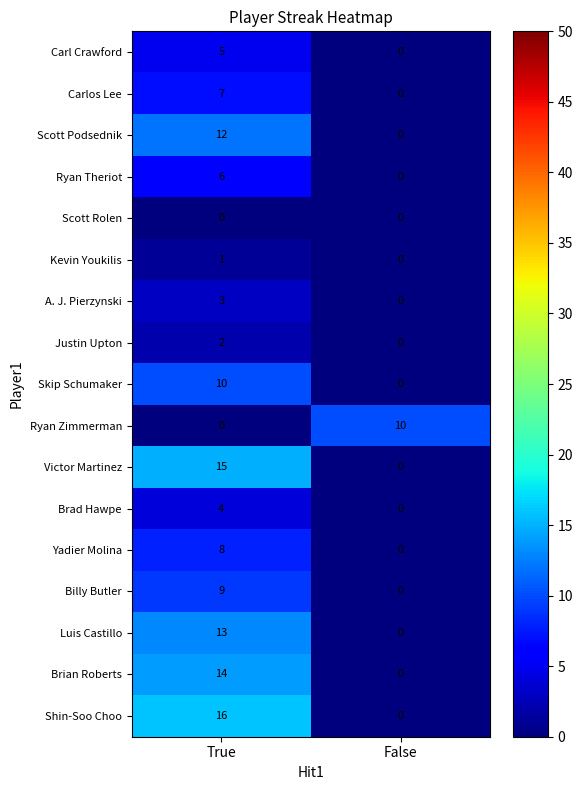

The Brad Hawpe series shows -2 at False. True or false?

False